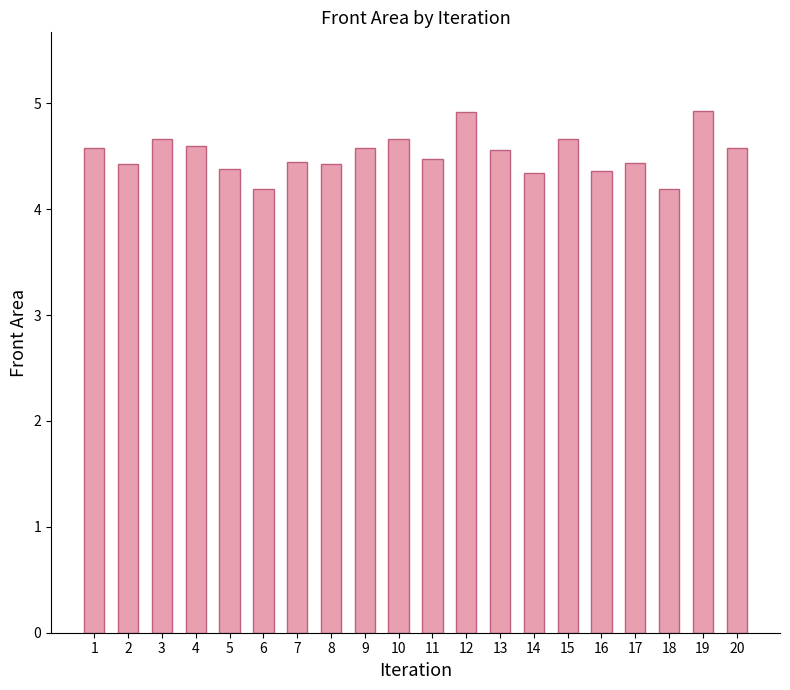

True or false: the data shows 4.2 at 6.

True